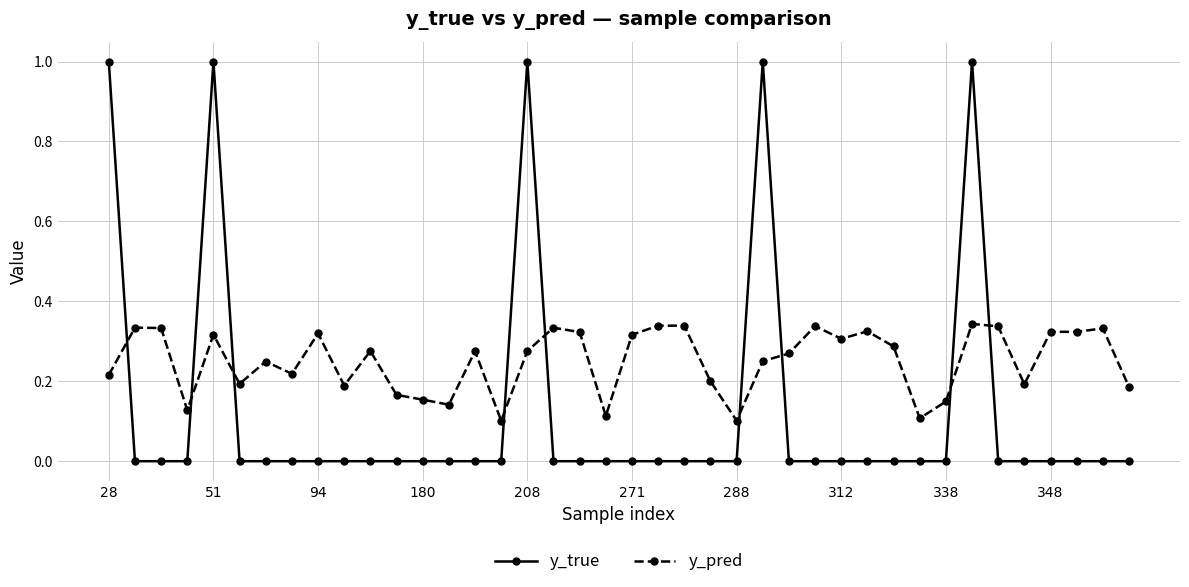

How many data points does each series have?

40